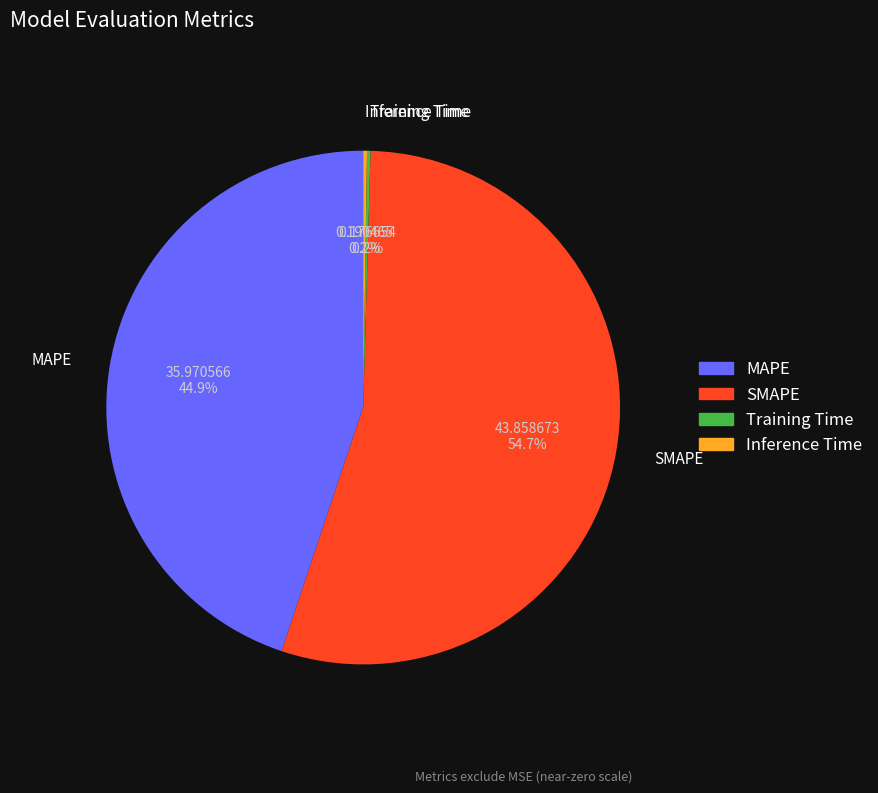

What is the largest slice in the pie chart?

SMAPE